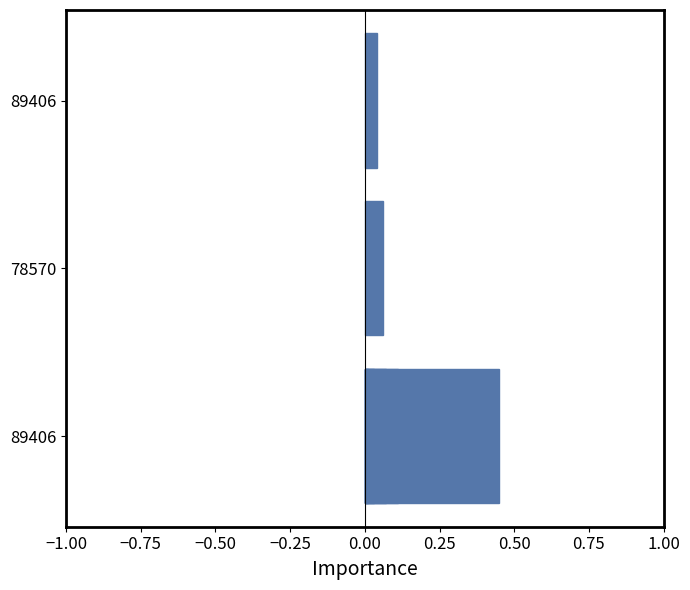

True or false: the data shows 0.0 at 0.50.

False